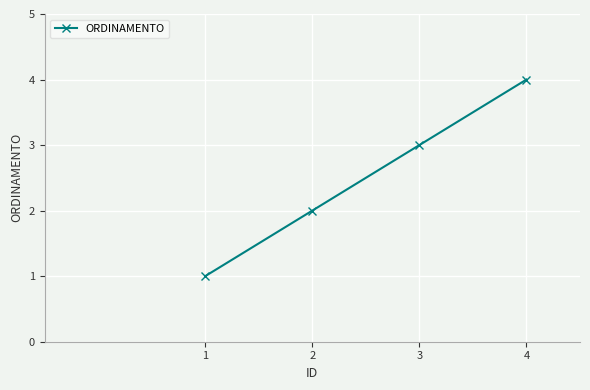

What is the sum of all values?

10